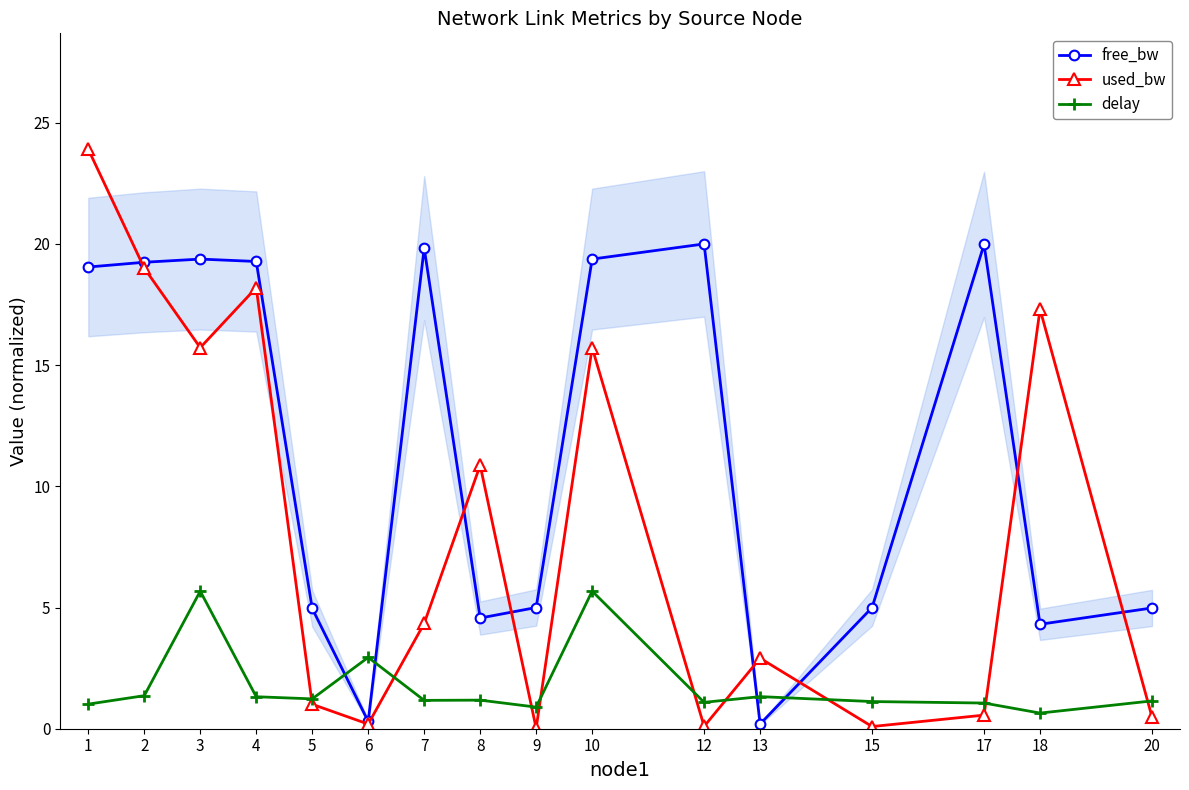

Reading right to left, extract all data points from this chart.

free_bw: 20=5.0	18=4.3	17=20.0	15=5.0	13=0.2	12=20.0	10=19.4	9=5.0	8=4.6	7=19.8	6=0.3	5=5.0	4=19.3	3=19.4	2=19.2	1=19.0
used_bw: 20=0.5	18=17.3	17=0.6	15=0.1	13=2.9	12=0.1	10=15.7	9=0.0	8=10.9	7=4.3	6=0.2	5=1.0	4=18.2	3=15.7	2=19.0	1=23.9
delay: 20=1.1	18=0.6	17=1.1	15=1.1	13=1.3	12=1.1	10=5.7	9=0.9	8=1.2	7=1.2	6=2.9	5=1.2	4=1.3	3=5.7	2=1.4	1=1.0